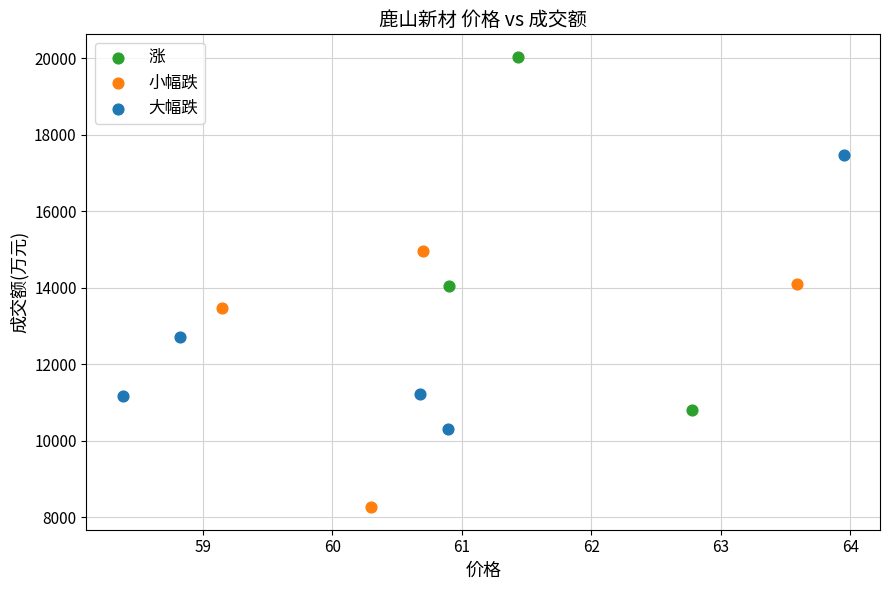

Which series has the largest Y range (max minus min)?

涨